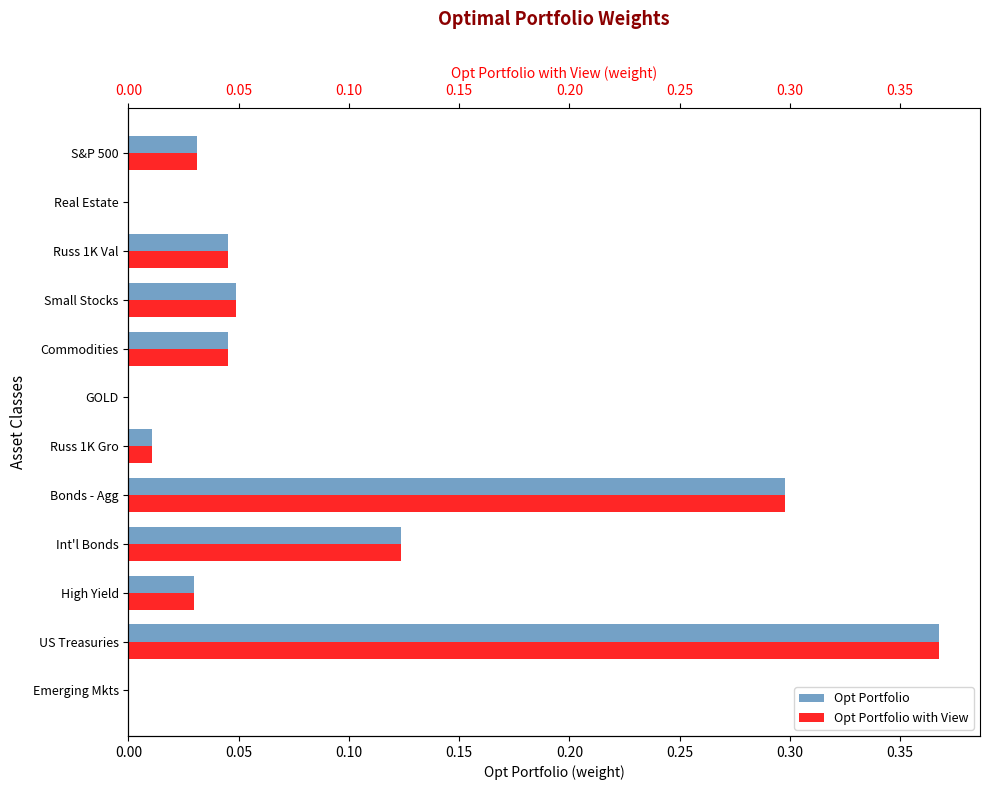

What is the highest value of the Opt Portfolio series?

0.4